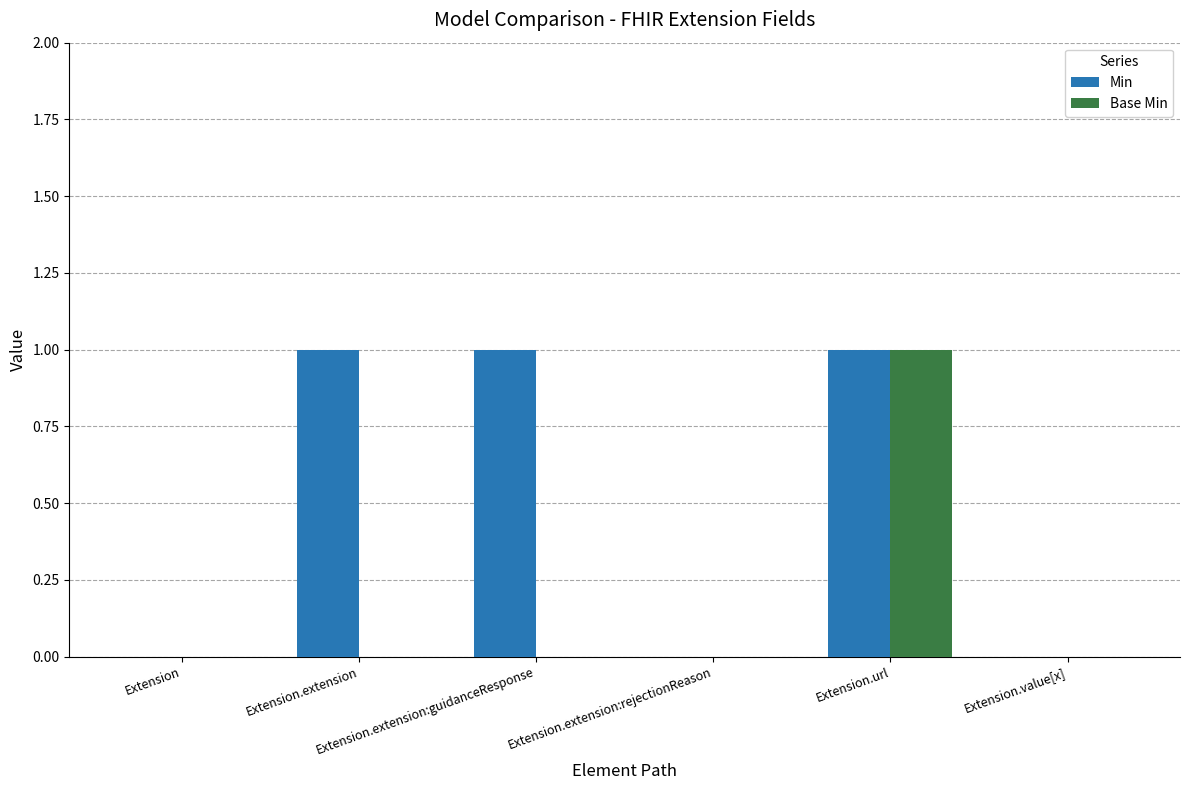

What is the sum of all Base Min values?

1